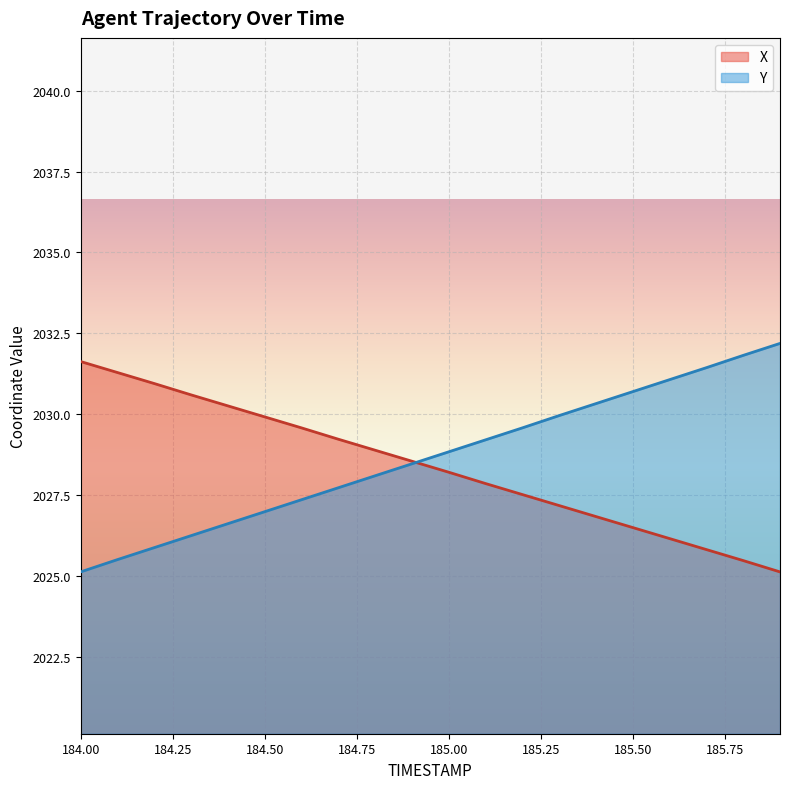

How many times do Y and X cross each other?

1